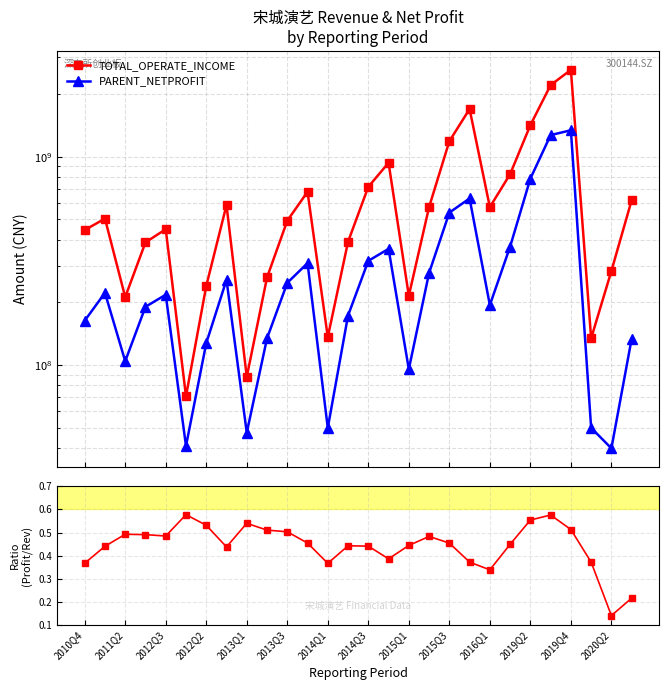

In Profit/Revenue ratio, how many points are higher than both neighbors (excluding endpoints)?

6